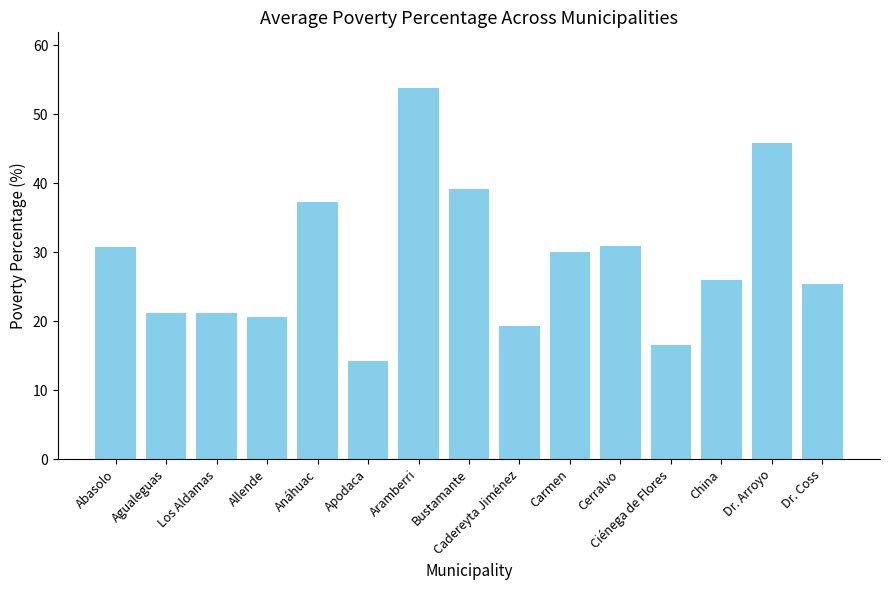

What is the smallest value displayed?

14.2